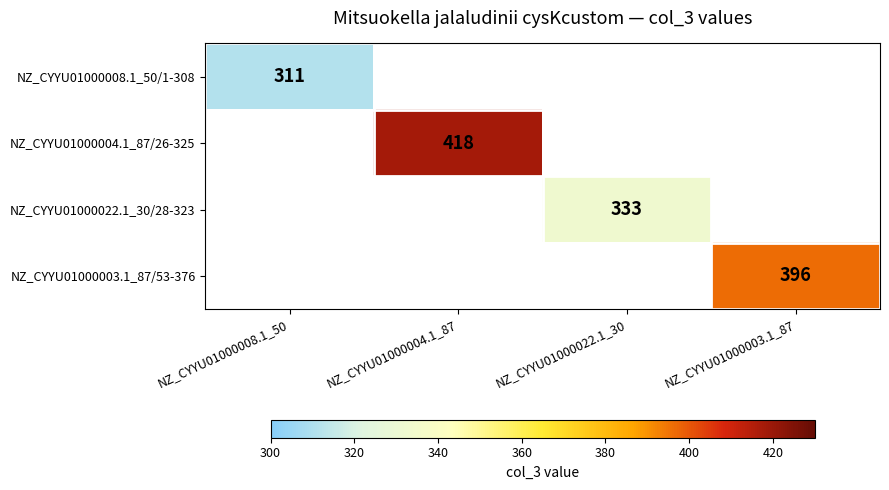

What is the greatest value displayed?

418.0